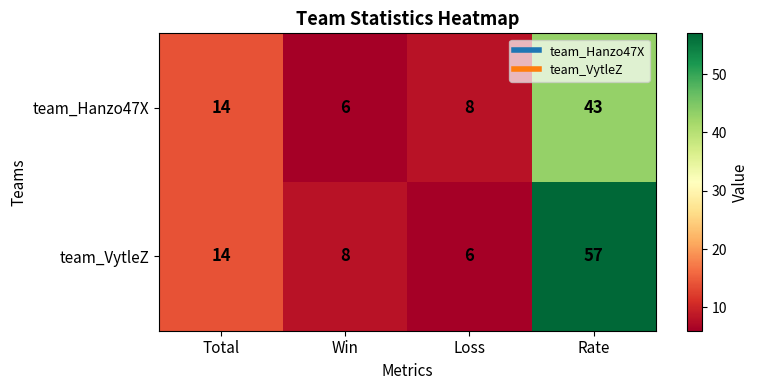

Which series has the largest total across all categories?

team_VytleZ